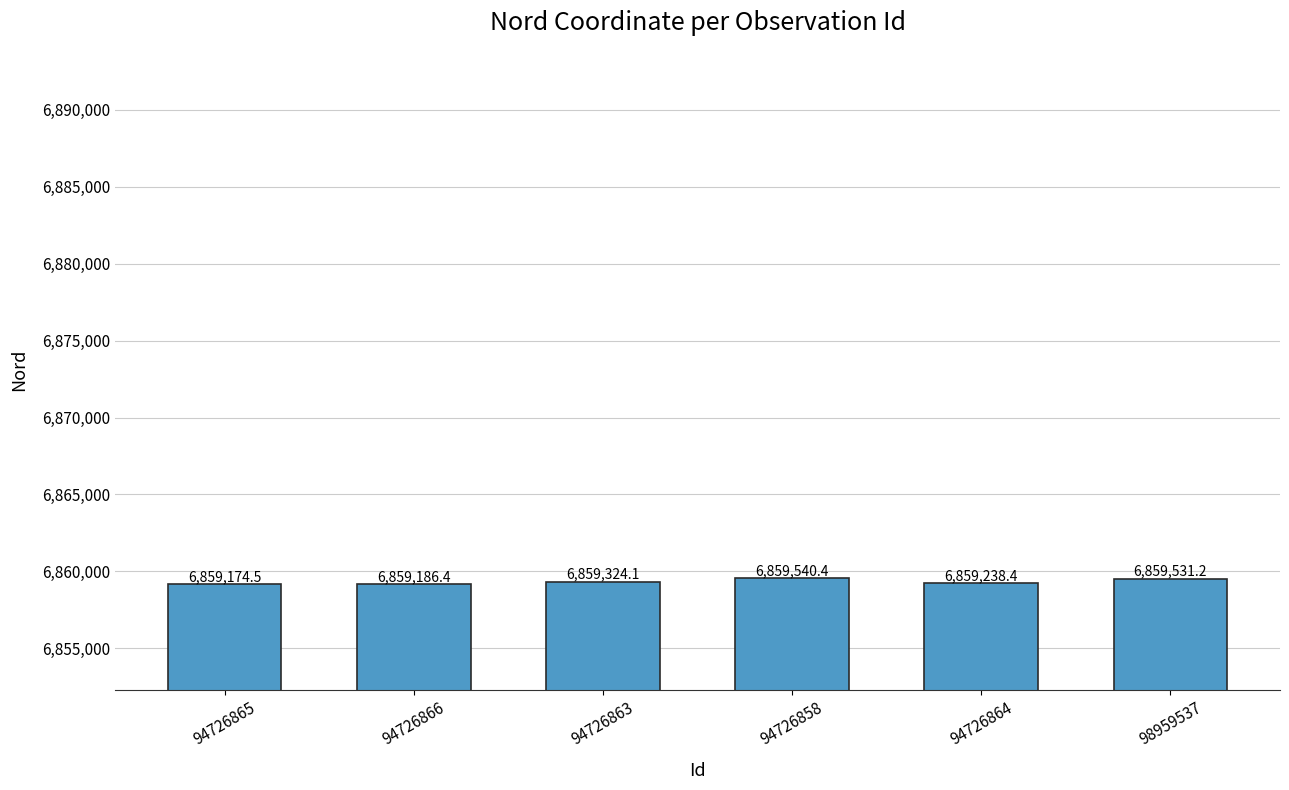

Which category has the highest value across all series?

94726858